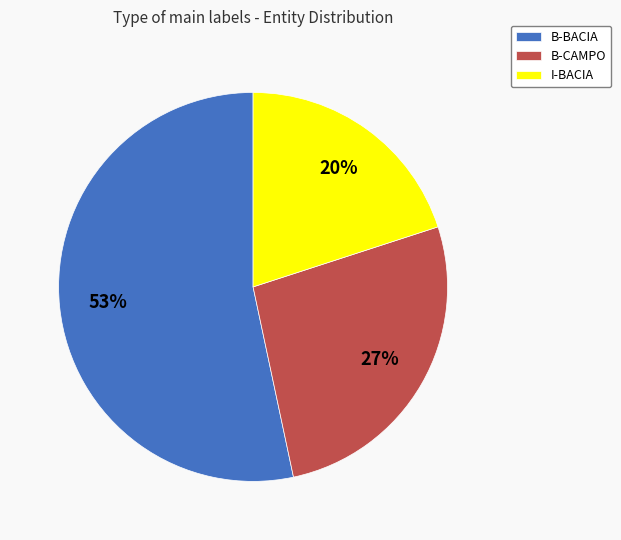

Does any single category account for the majority?

Yes